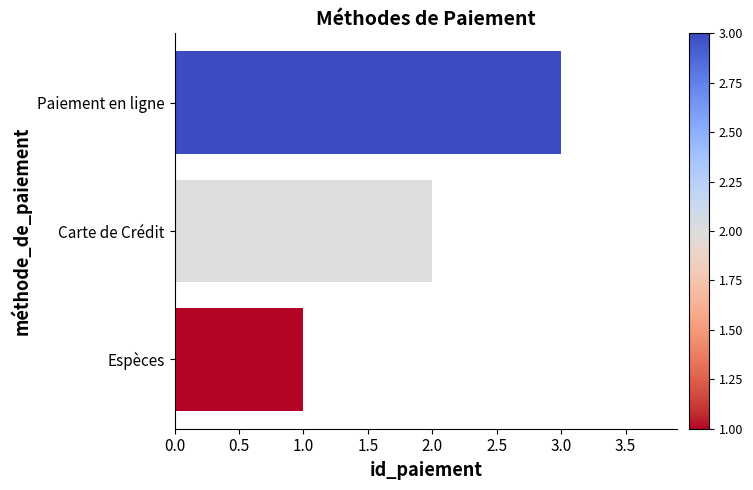

List the labels in order of value, smallest first.

Espèces, Carte de Crédit, Paiement en ligne